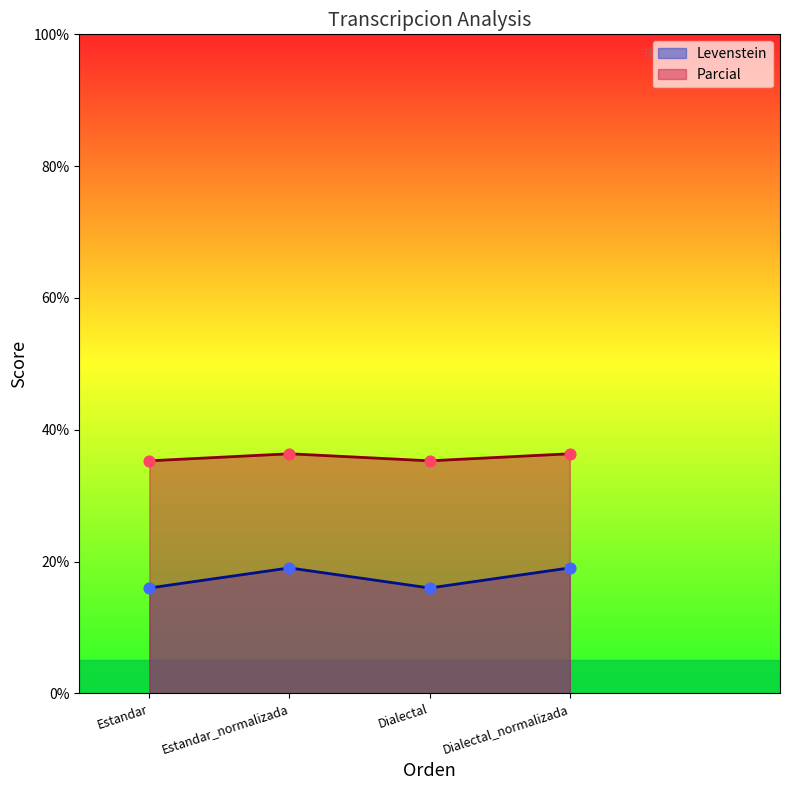

What is the total value across all series at Estandar_normalizada?

55.4